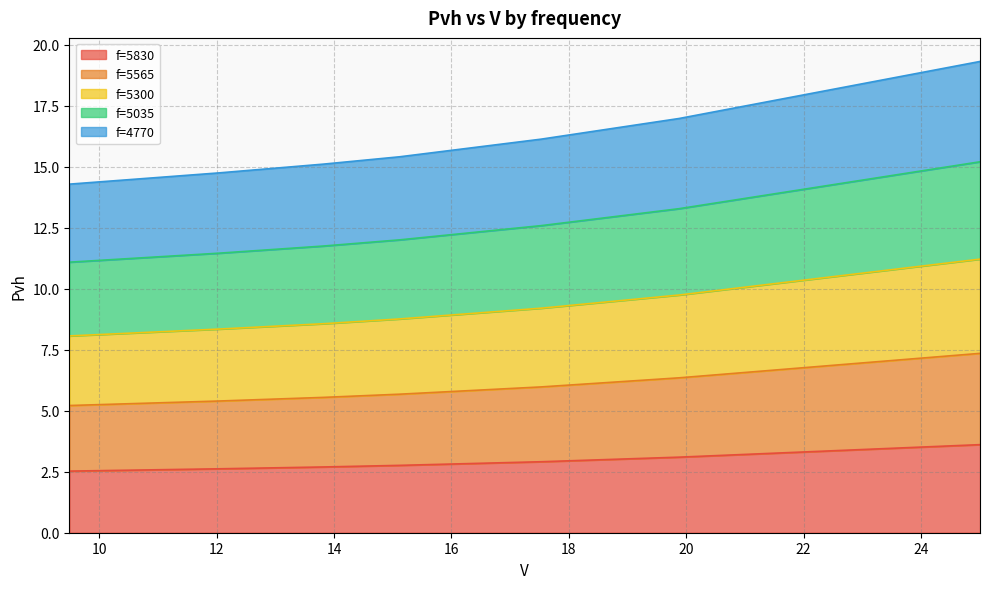

What is the maximum value for f=5830?

3.6